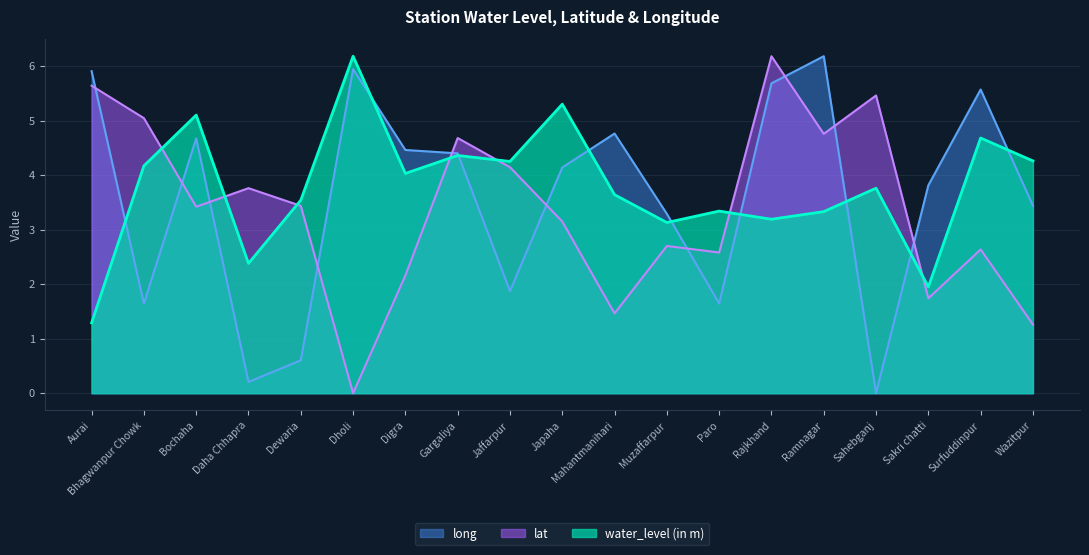

Between Daha Chhapra and Digra, which series saw the biggest shift?

long